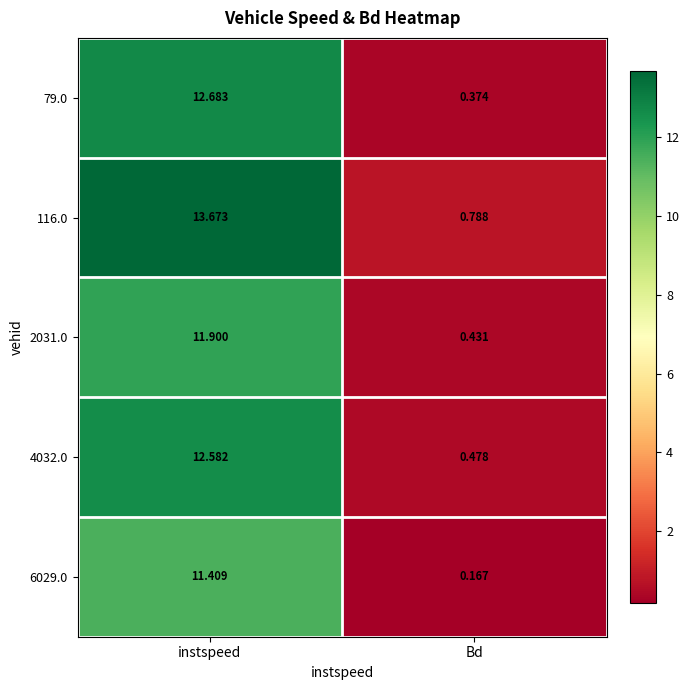

Rank the series by their maximum value, from highest to lowest.

116.0, 79.0, 4032.0, 2031.0, 6029.0